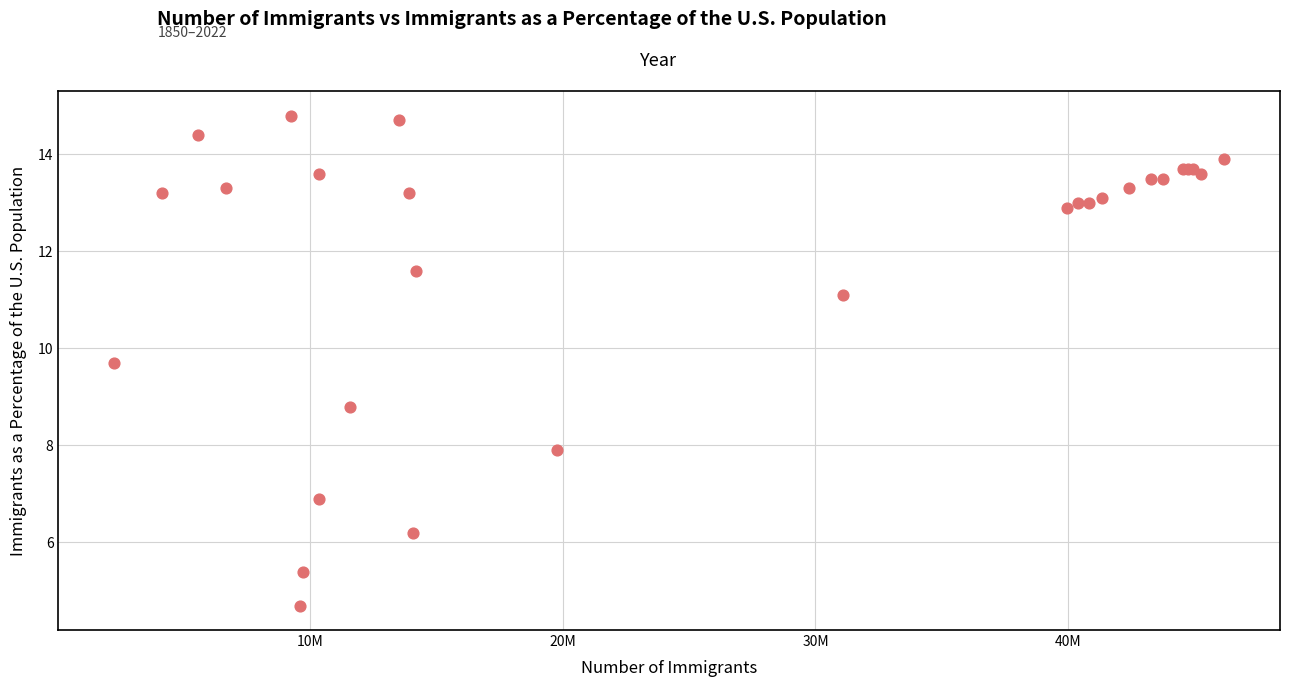

What Y value in the scatter plot is closest to 9?

8.8